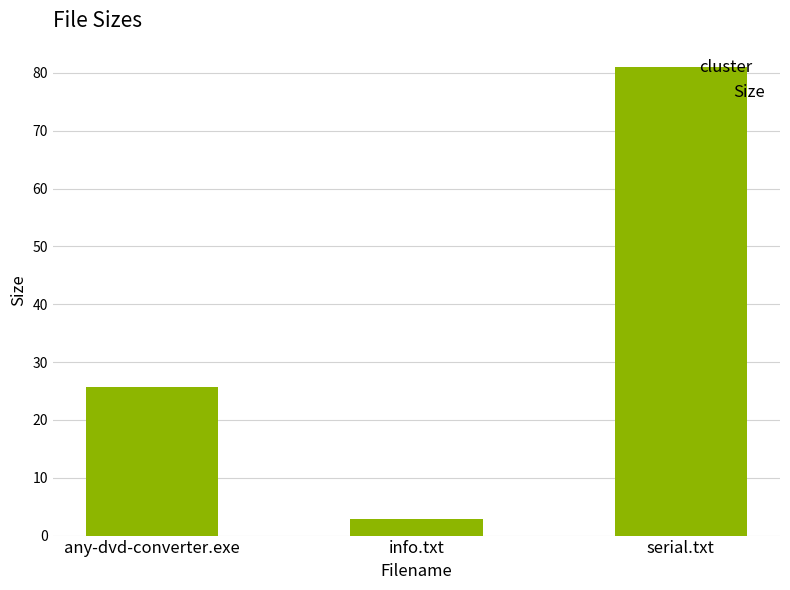

What is the sum of all values?

109.6